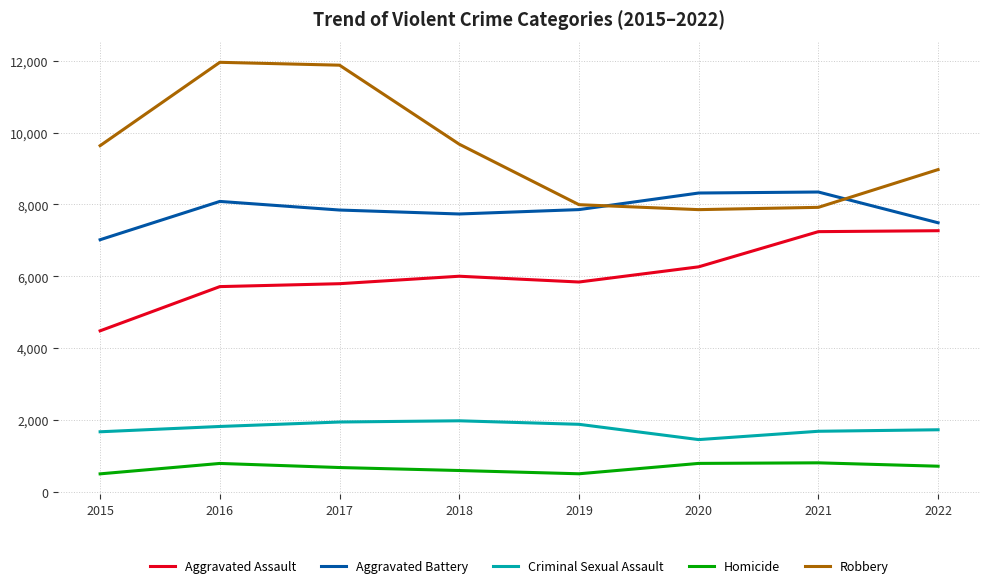

Which series has the largest range (max minus min)?

Robbery